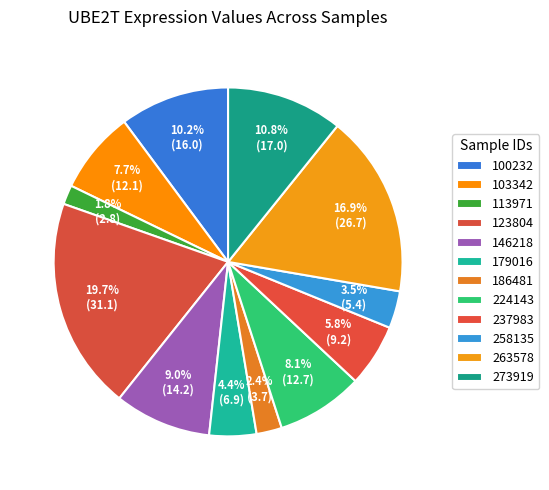

To the nearest percent, what is the difference between the largest and smallest slice percentages?

18%